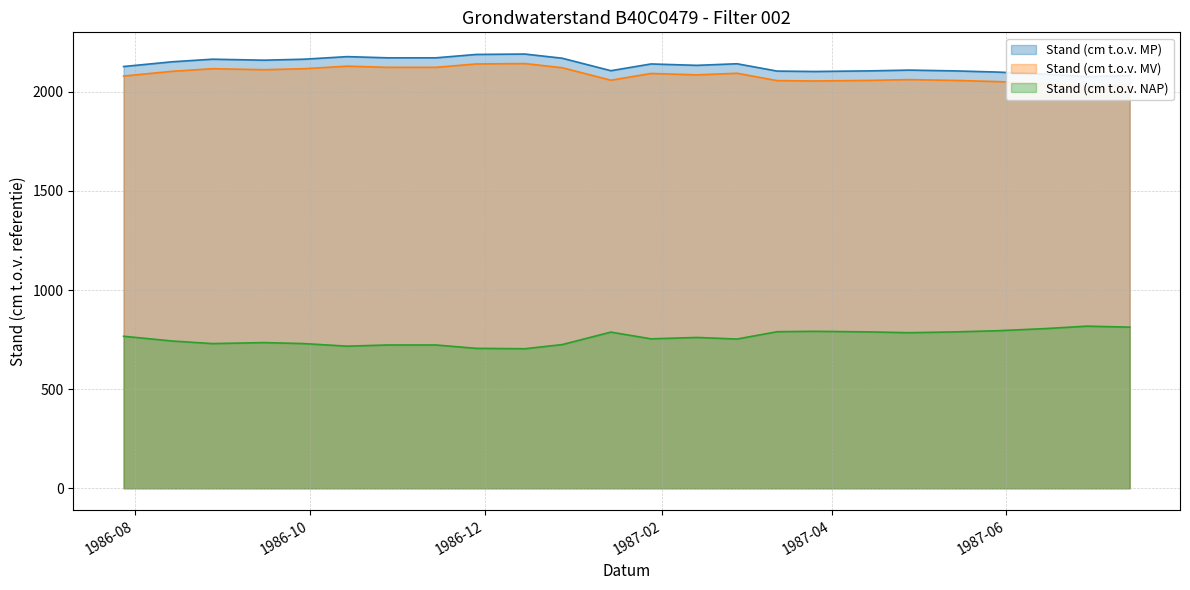

True or false: Stand (cm t.o.v. NAP) and Stand (cm t.o.v. MP) intersect in this chart.

False